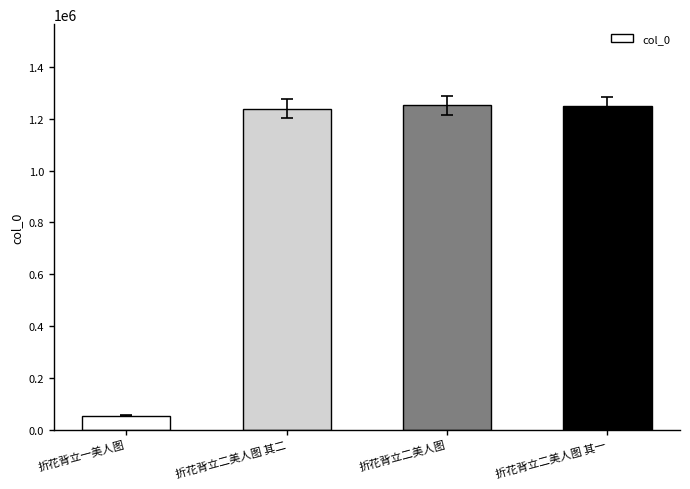

What is the difference between the values at 折花背立一美人图 and 折花背立二美人图 其二?

1186531